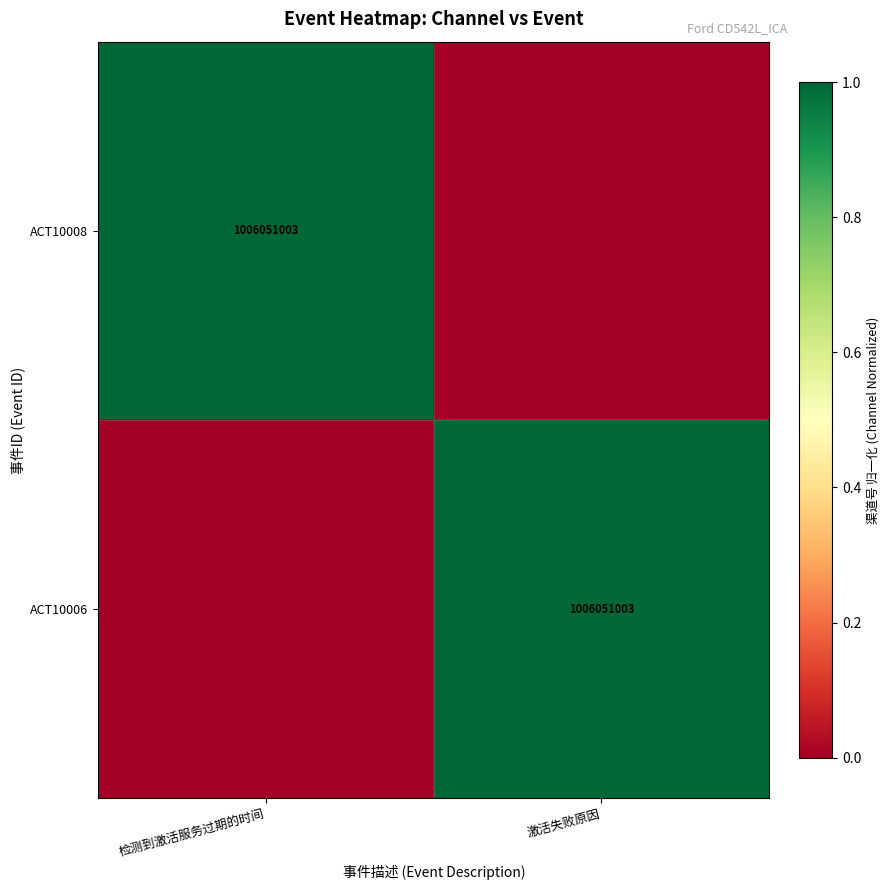

True or false: ACT10008 has a value of 233566813 at 检测到激活服务过期的时间.

False